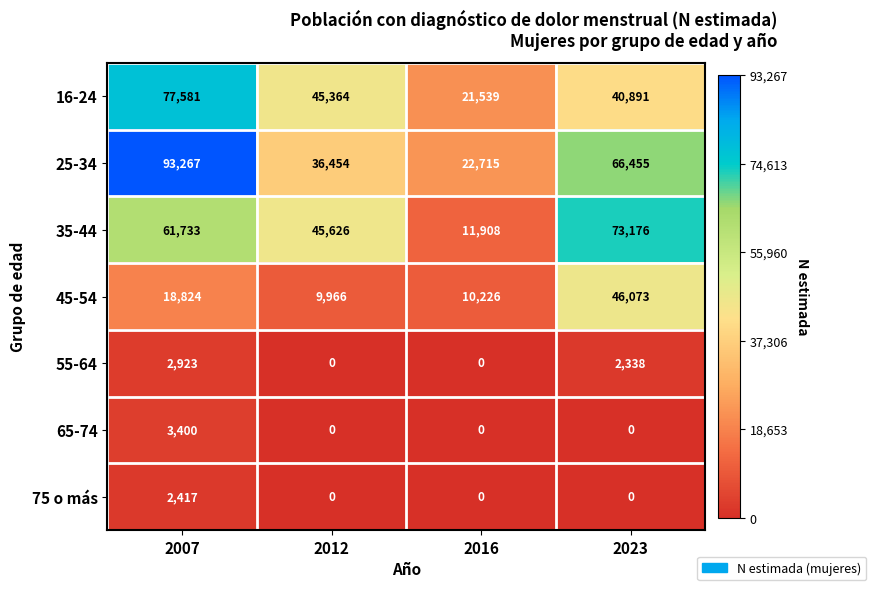

At which category is the sum across all series the highest?

2007